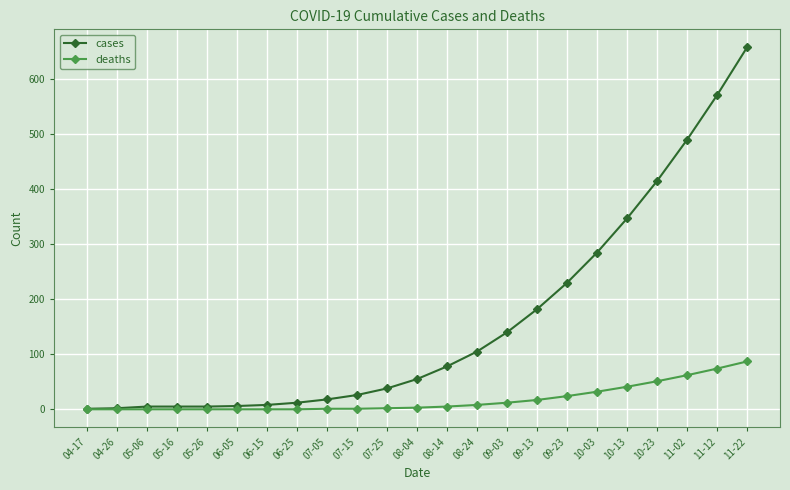

The value of cases at 10-03 is 285. True or false?

True